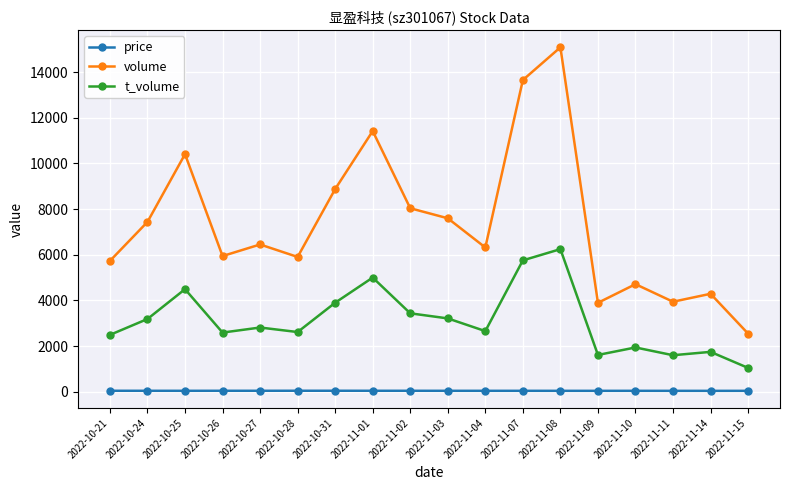

True or false: volume and price cross at least once.

False